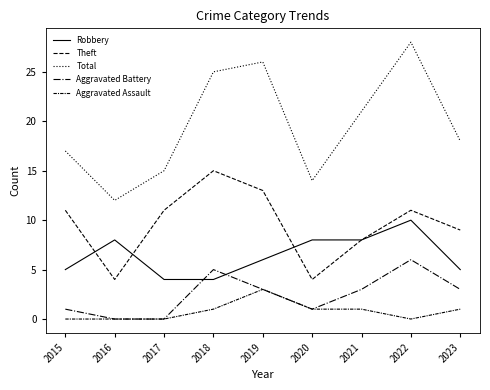

The value of Robbery at 2022 is 3. True or false?

False